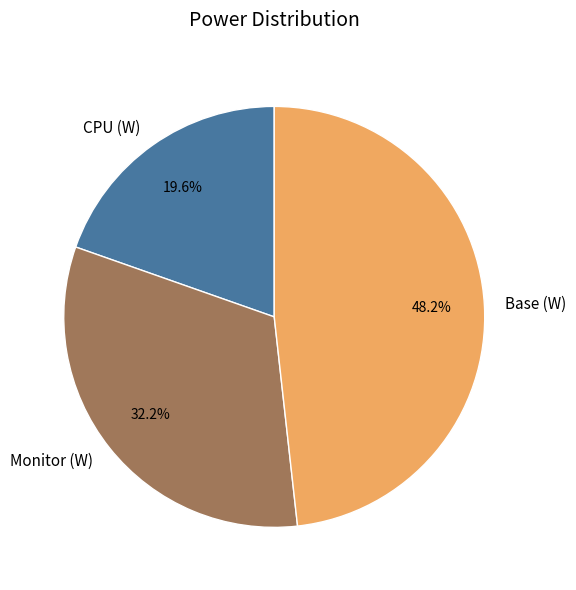

Which category has the biggest portion of the pie?

Base (W)